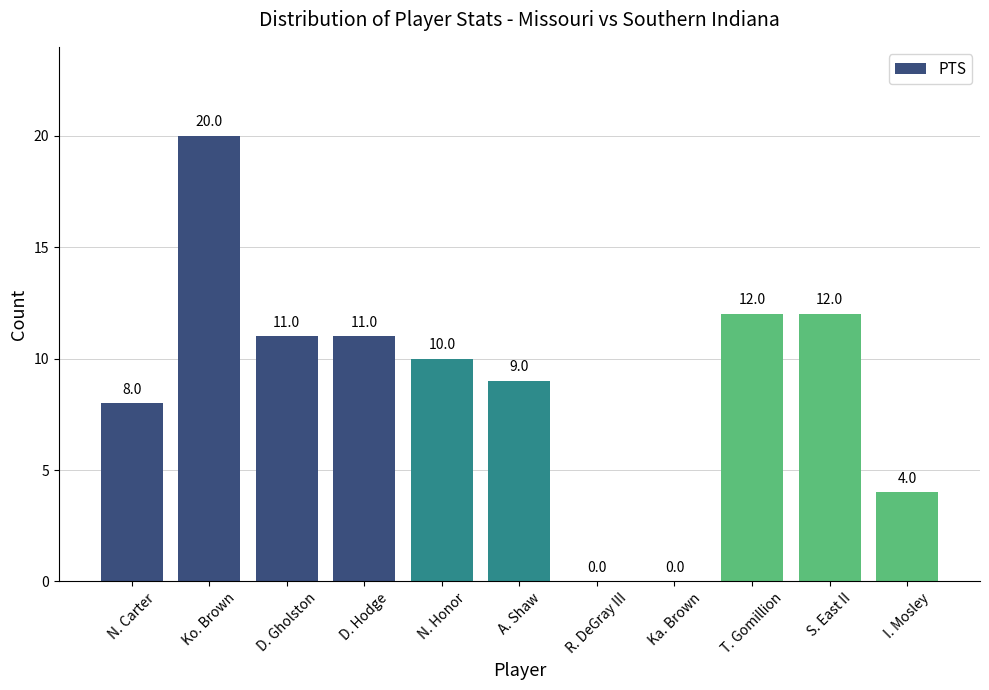

What is the average value?

9